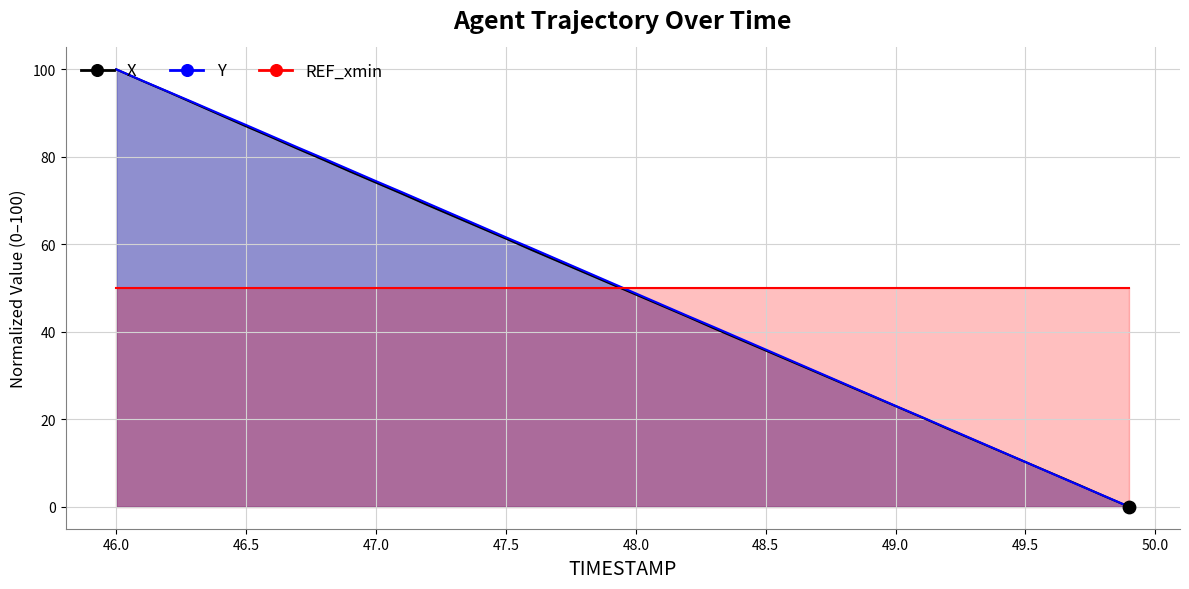

Which series contains the highest Y value?

X